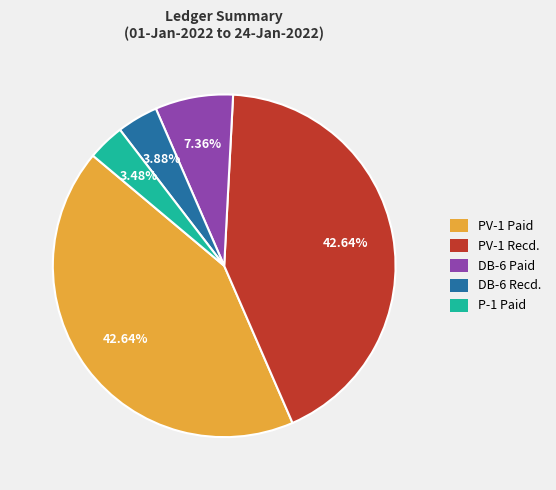

Combined, do P-1 Paid and DB-6 Paid account for over 50%?

No